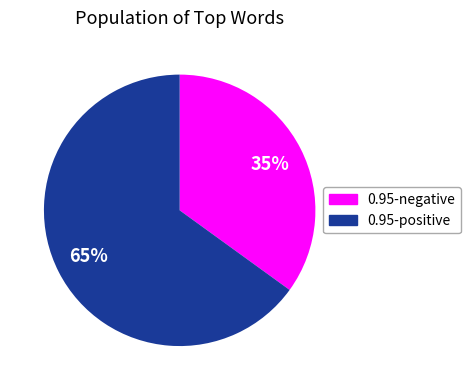

To the nearest percent, what is the difference between the largest and smallest slice percentages?

30%